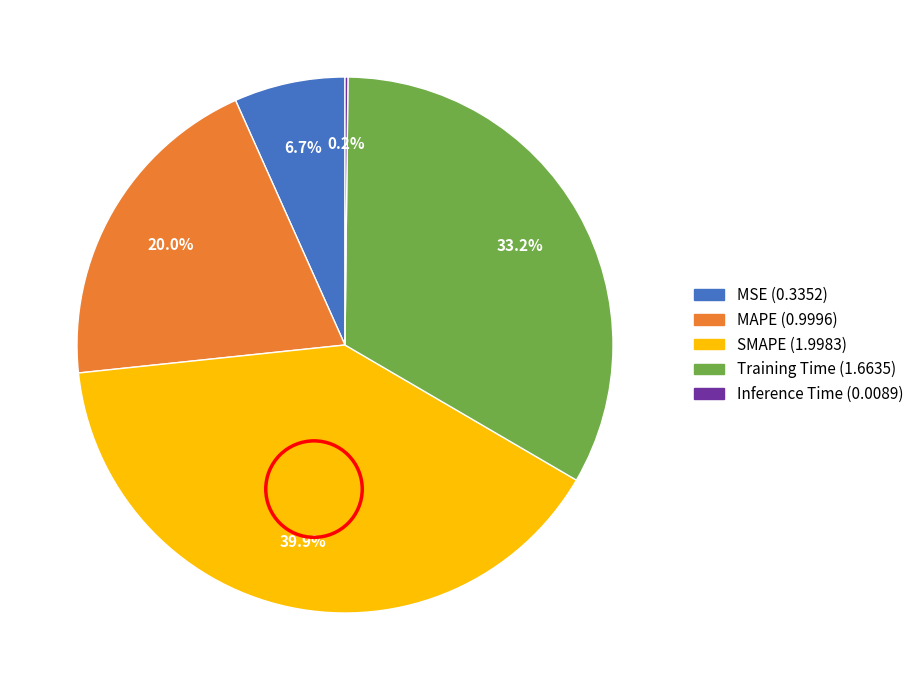

Which has a higher value, MSE or Training Time?

Training Time